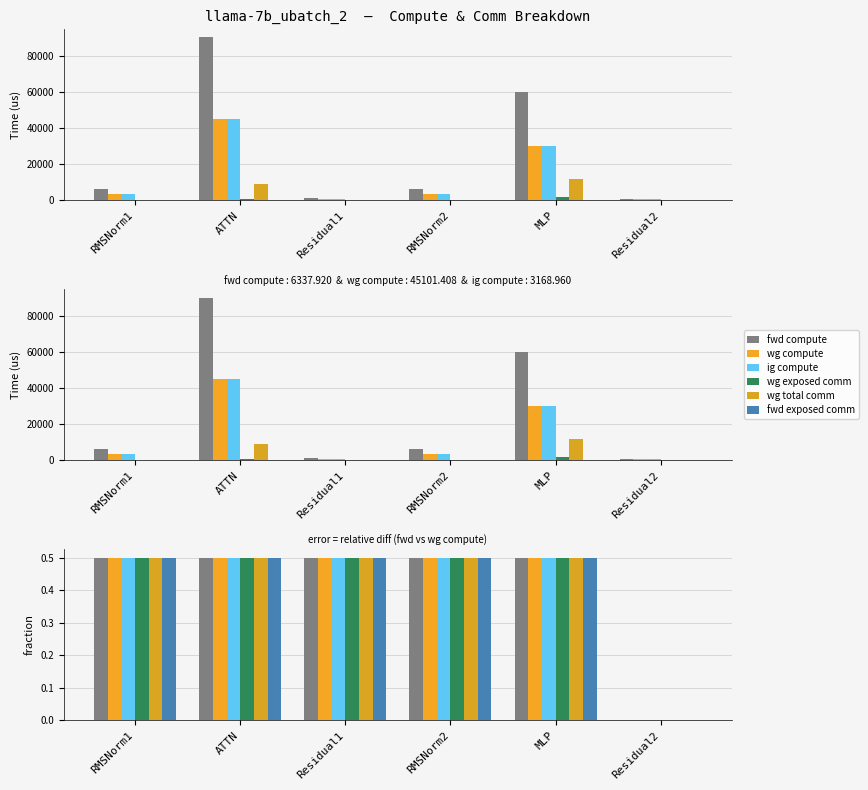

Which label corresponds to the smallest value in the chart?

Residual2